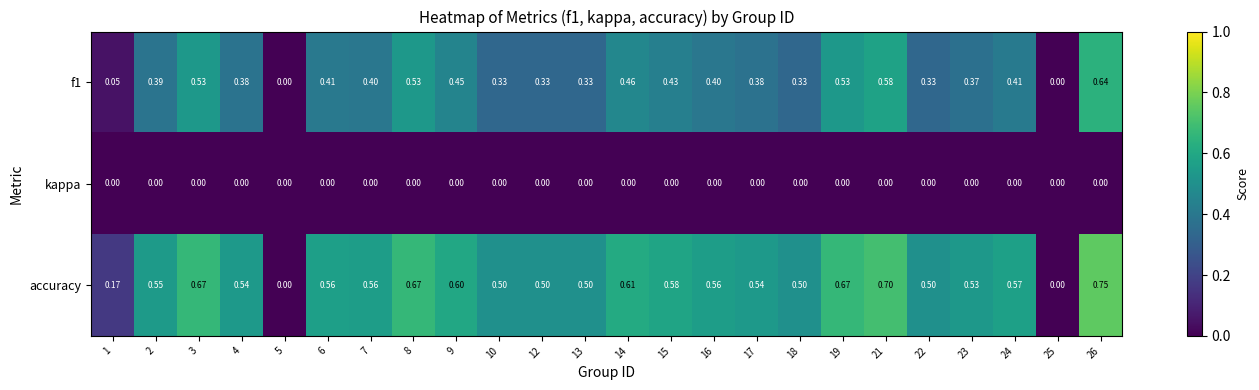

Rank the series at 23 from highest to lowest value.

accuracy, f1, kappa